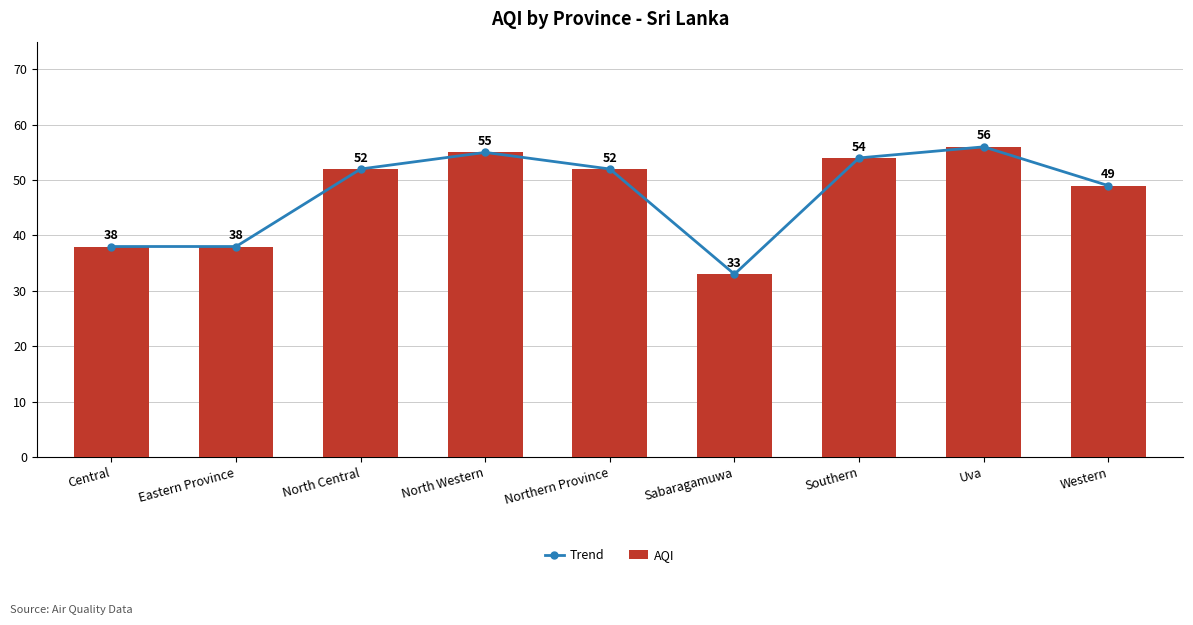

At which category is the sum across all series the highest?

Uva